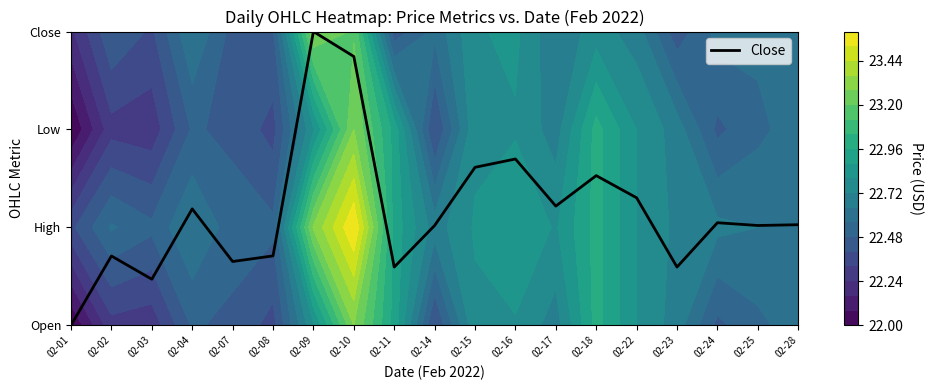

List the labels in order of value, smallest first.

02-01, 02-03, 02-11, 02-23, 02-07, 02-02, 02-08, 02-14, 02-25, 02-28, 02-24, 02-04, 02-17, 02-22, 02-18, 02-15, 02-16, 02-10, 02-09